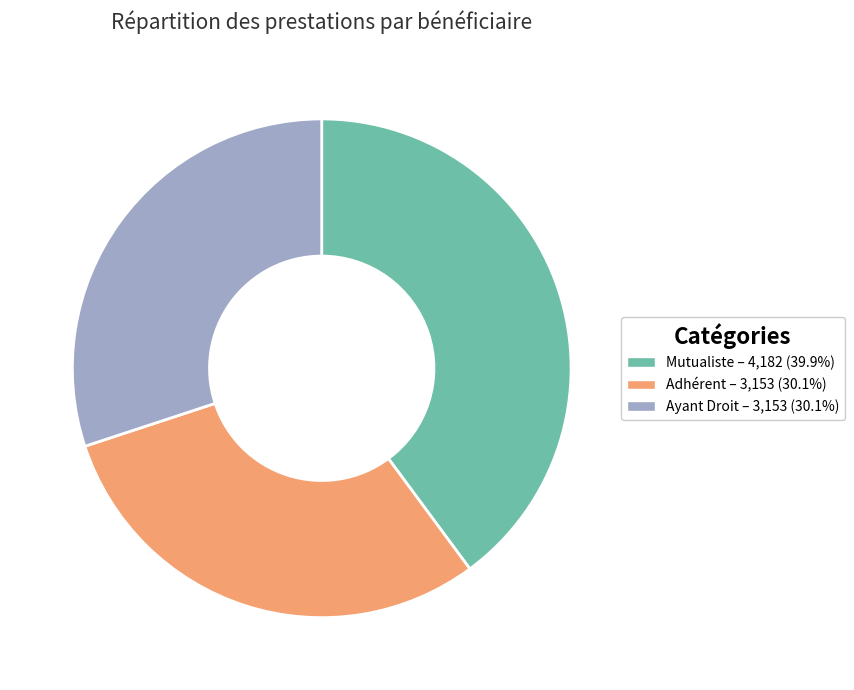

Is there a majority slice in this chart?

No